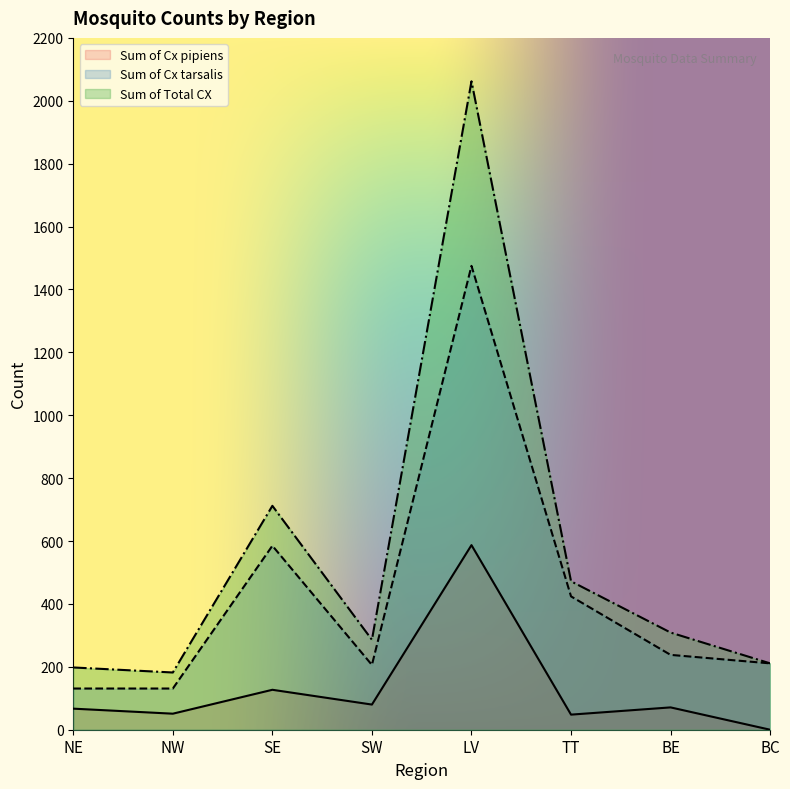

Where does the Sum of Total CX series first go above 309?

SE